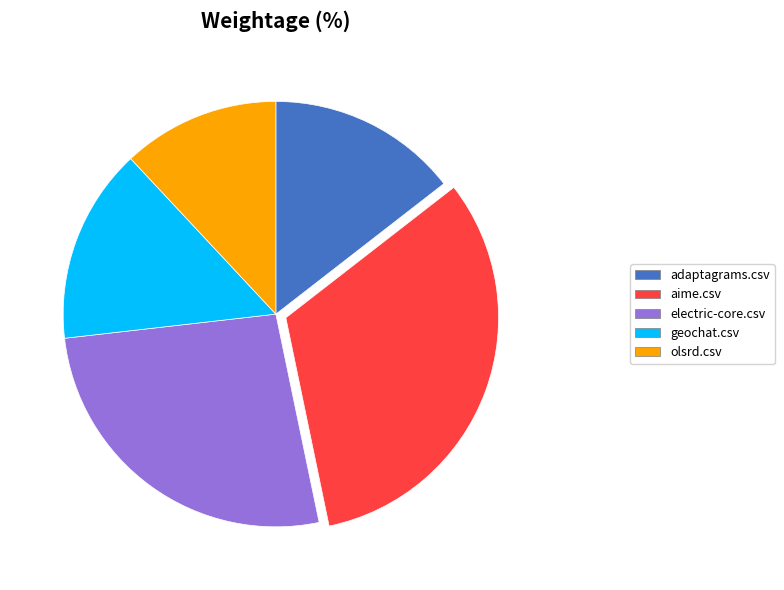

True or false: olsrd.csv accounts for 21% of the total.

False